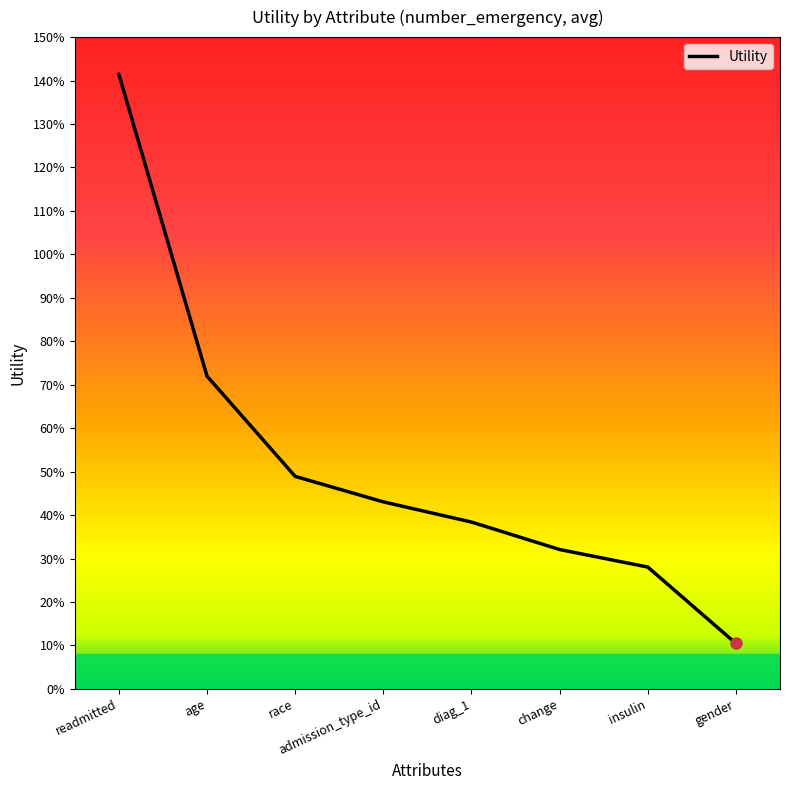

Does the chart have visible grid lines?

No